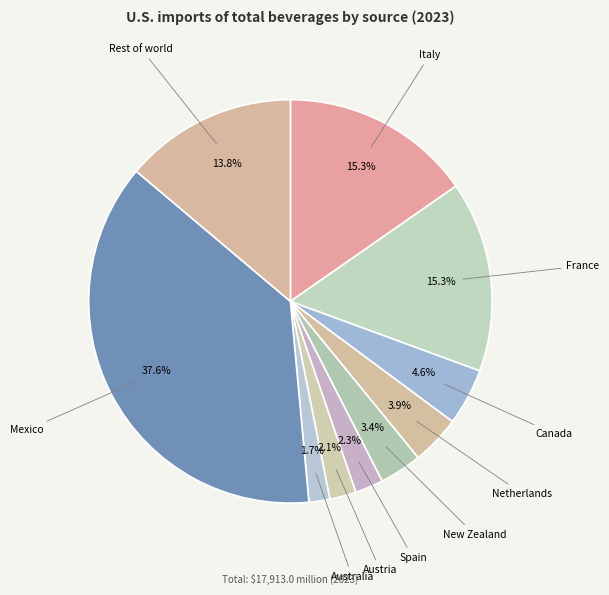

Between New Zealand and Australia, which is larger?

New Zealand